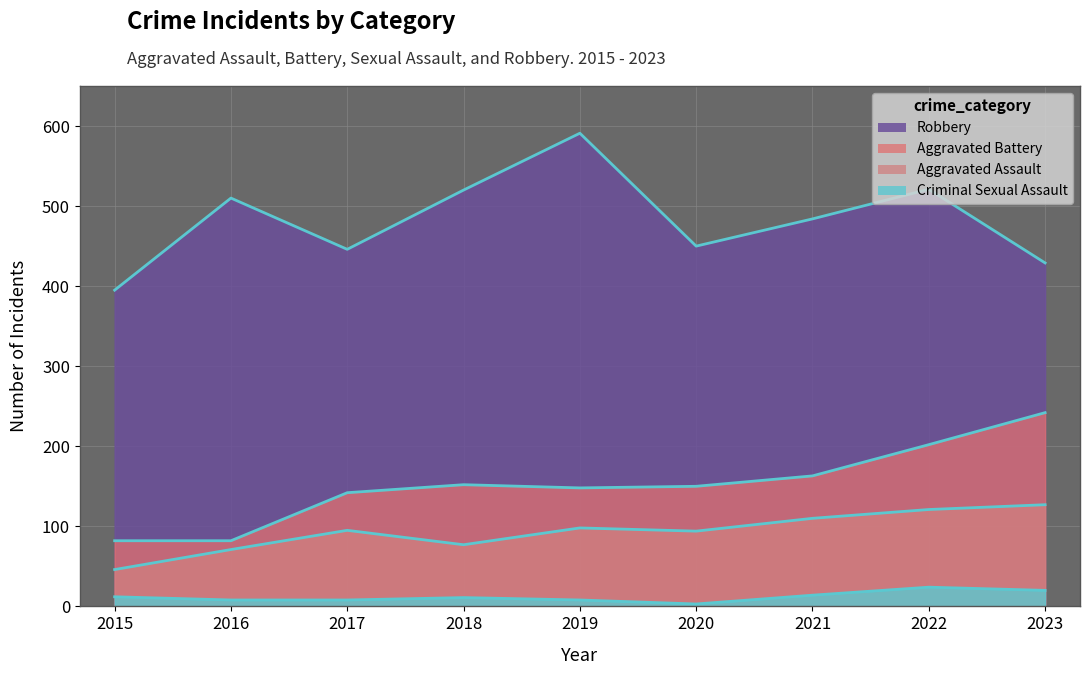

How many data points in Aggravated Assault are above 95?

4